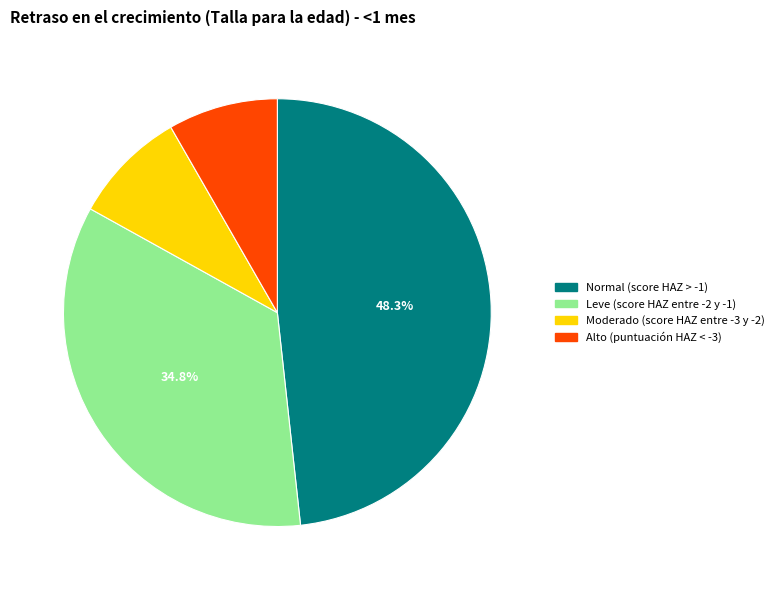

What portion of the pie excludes Leve (score HAZ entre -2 y -1)?

65.2%